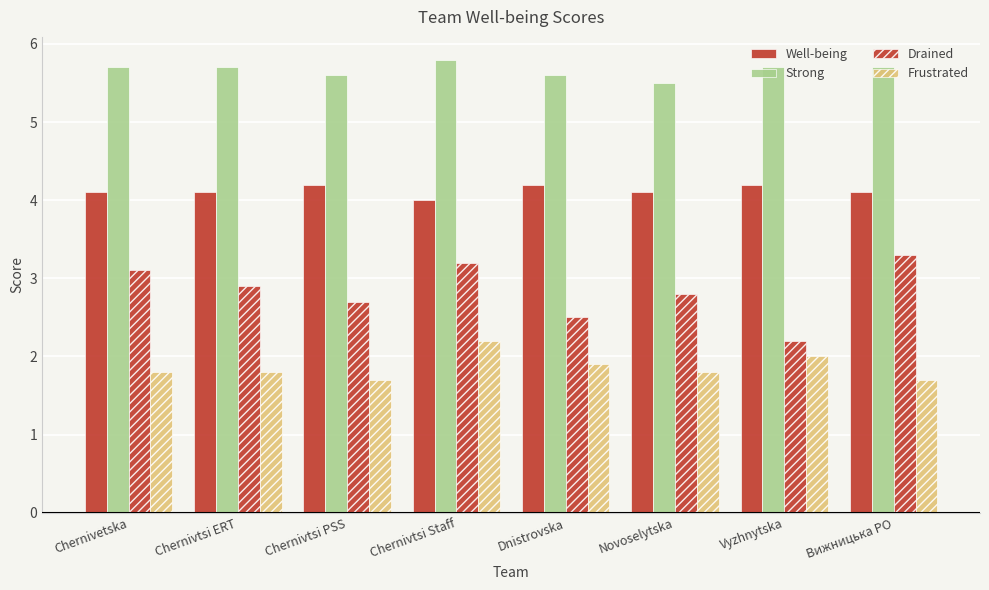

The Well-being series shows 4.1 at Novoselytska. True or false?

True